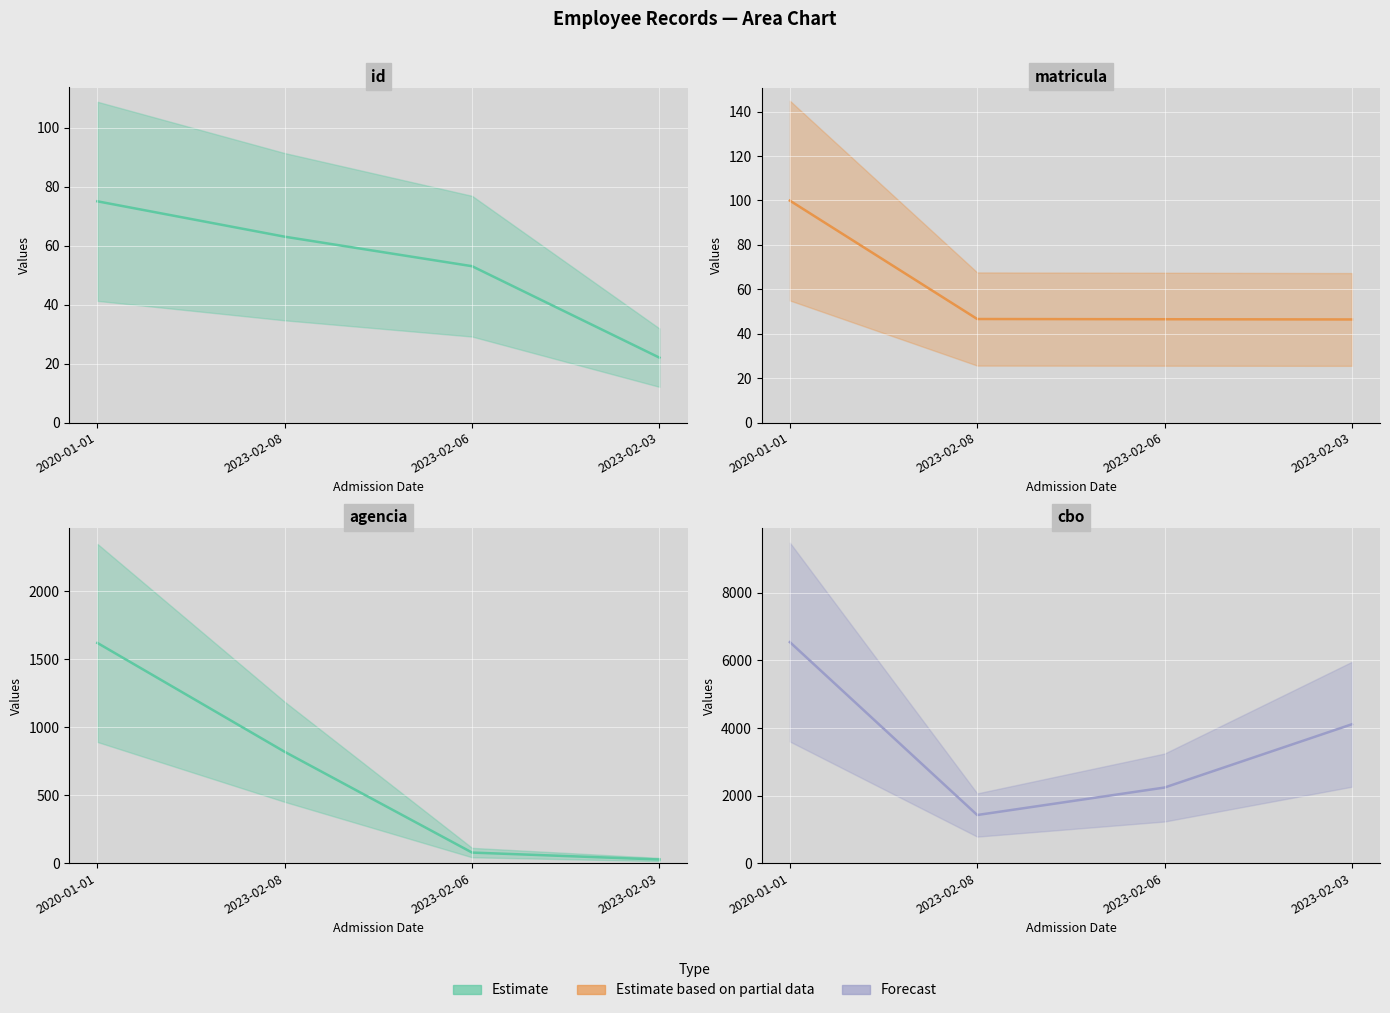

Reading left to right, extract all data points from this chart.

id: 75.0	63.0	53.0	22.0
matricula: 99.9	46.6	46.5	46.4
agencia: 1621.0	819.0	77.0	26.0
cbo: 6543.2	1422.0	2236.1	4110.1